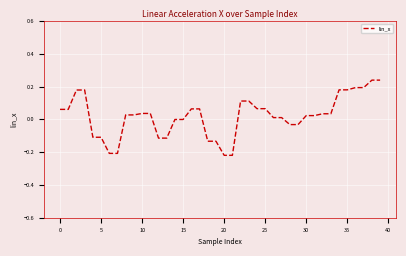

What is the difference between the maximum and minimum values?

0.5